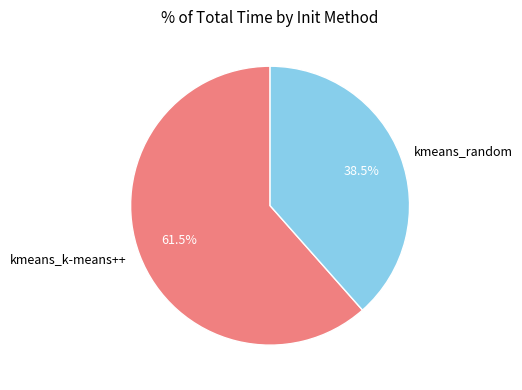

Combined, what portion of the pie is kmeans_random and kmeans_k-means++?

100.0%